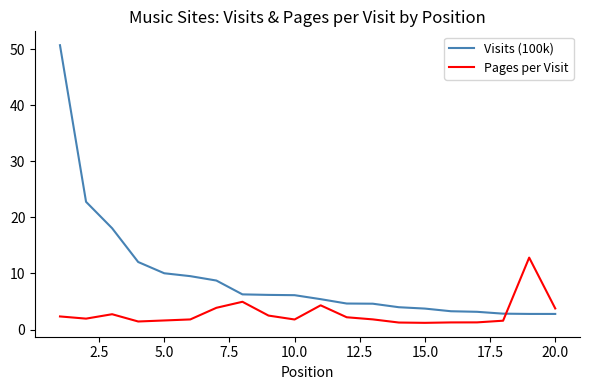

What is the difference between the maximum and minimum values in the Visits (100k) series?

47.9